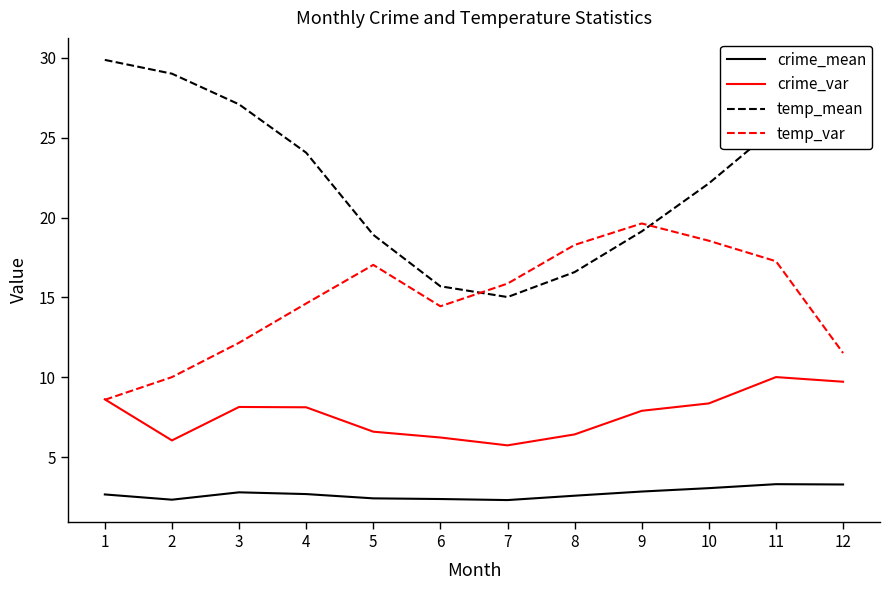

Is the value of temp_var at 4 greater than the value of crime_mean at 9?

Yes